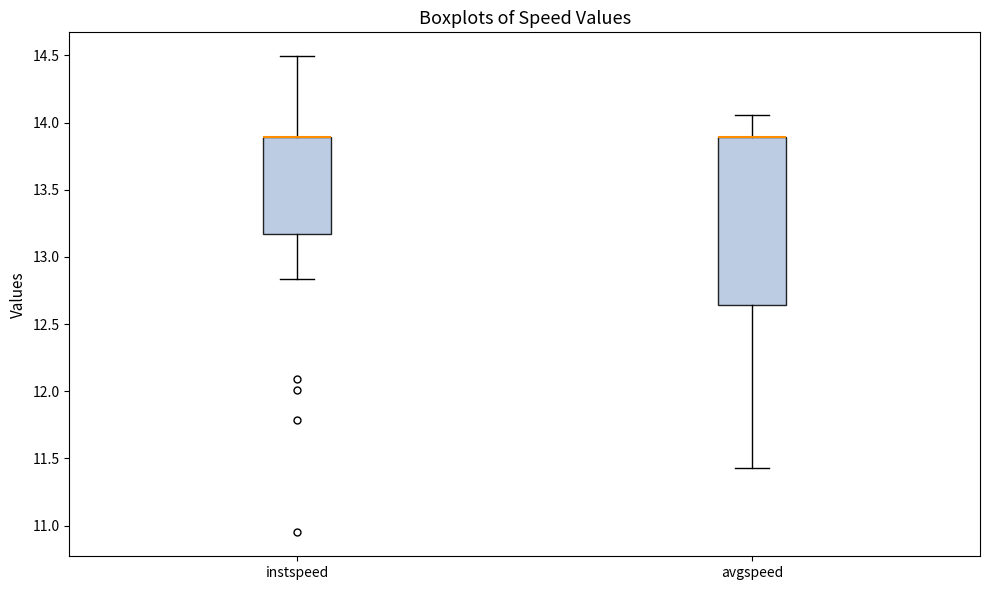

Where is the lower edge of the box for avgspeed on the y-axis? The values are not printed on the chart, so give them approximately, as read against the axis.

12.65